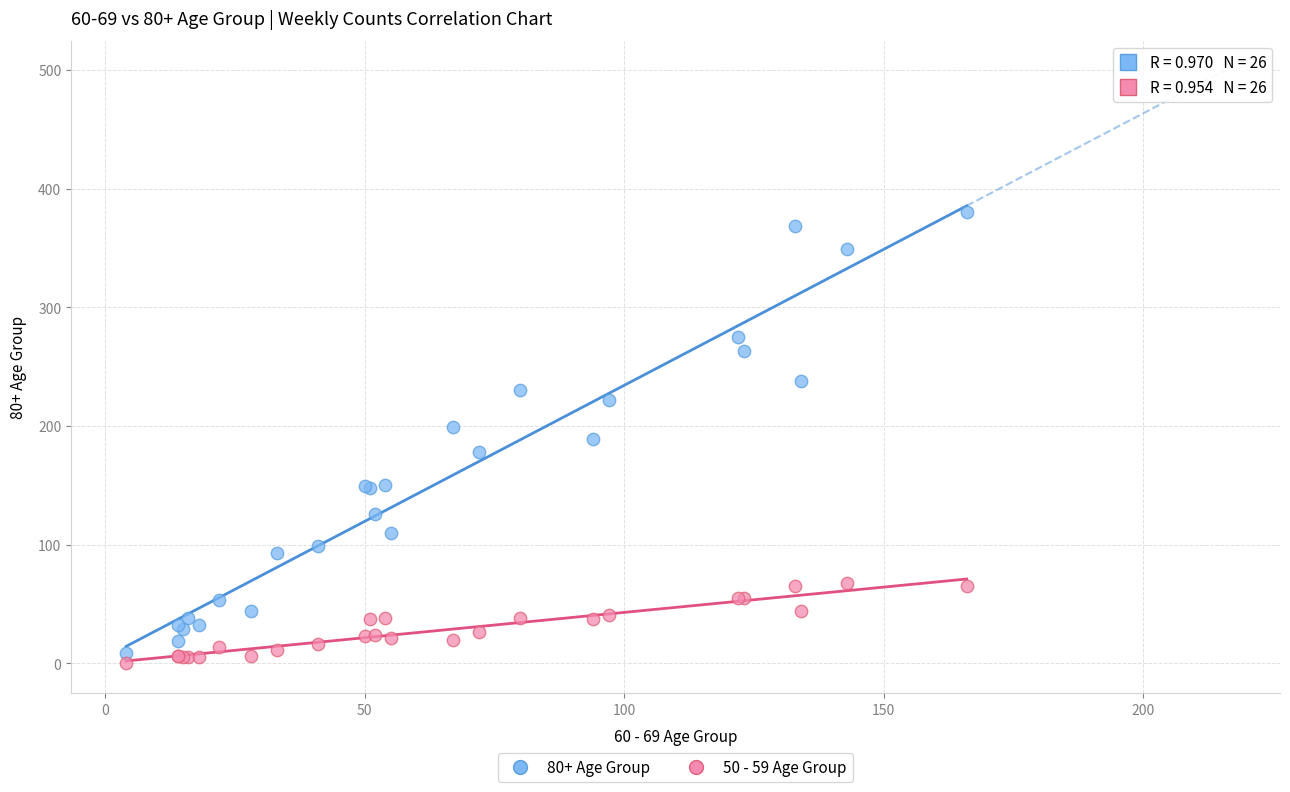

What are all the series names shown in the legend?

80+ Age Group, 50 - 59 Age Group